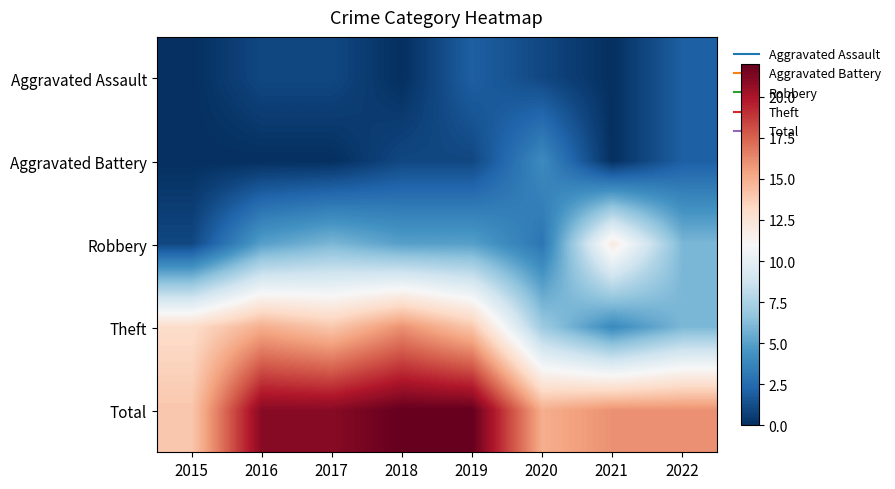

What is the difference between the highest and lowest values at 2017?

21